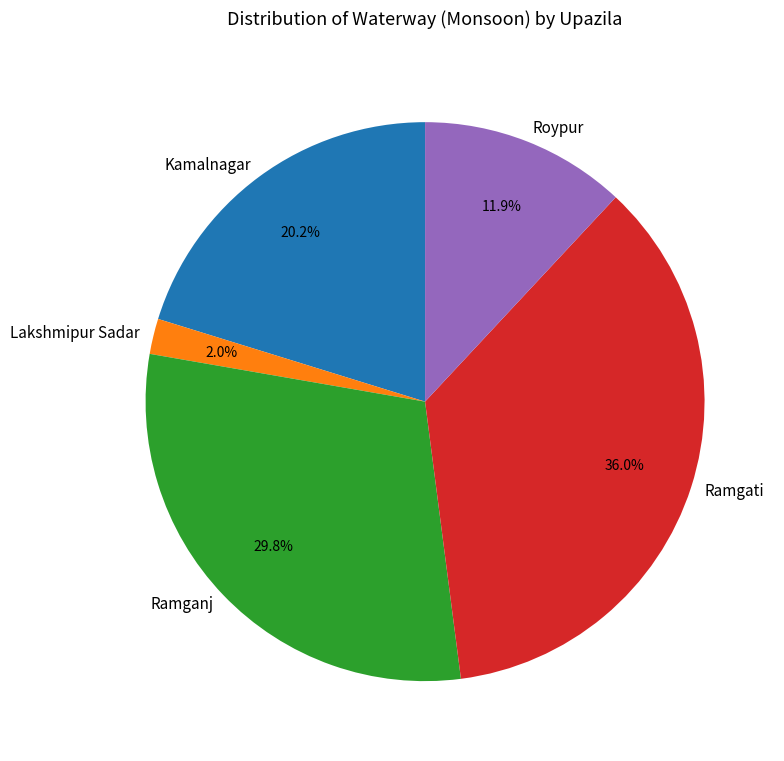

Is there a majority slice in this chart?

No